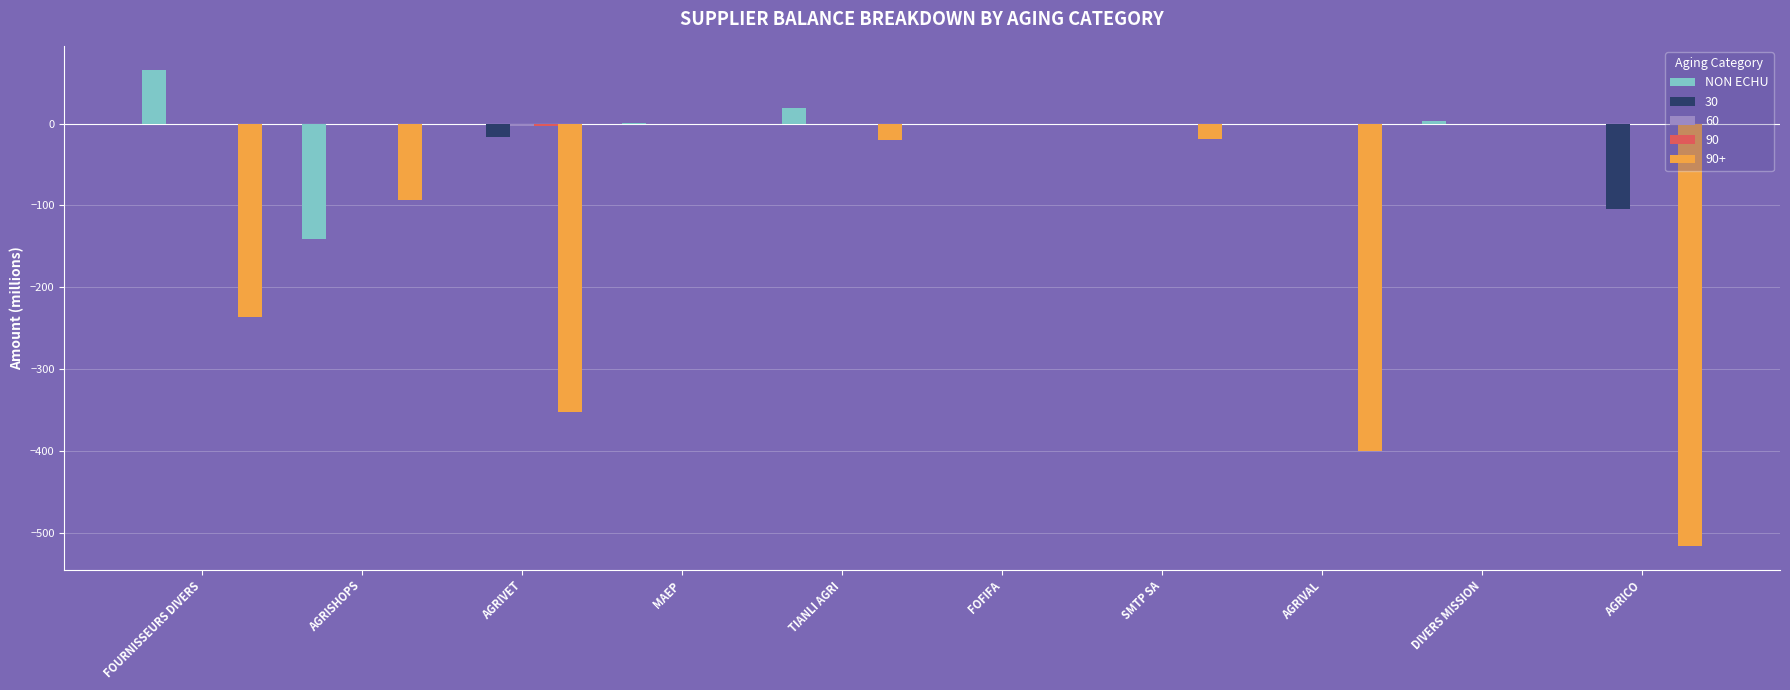

What is the greatest value displayed?

65.8